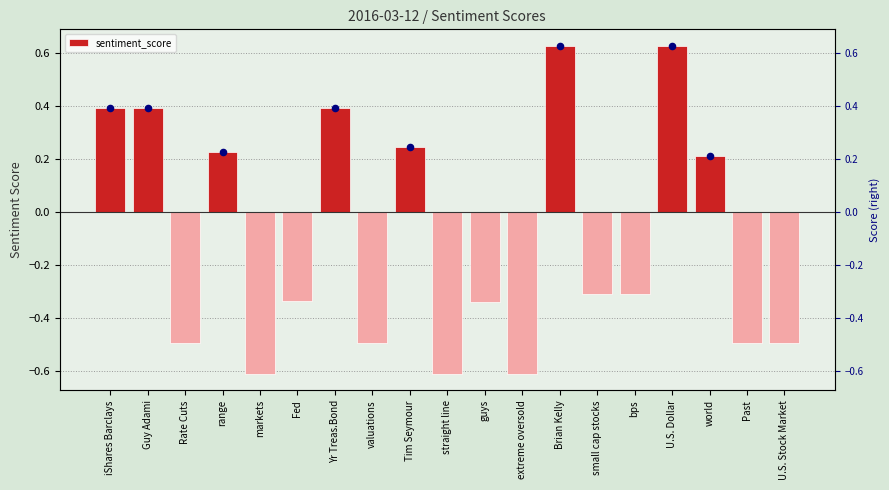

Which series reaches the minimum Y coordinate?

sentiment_score